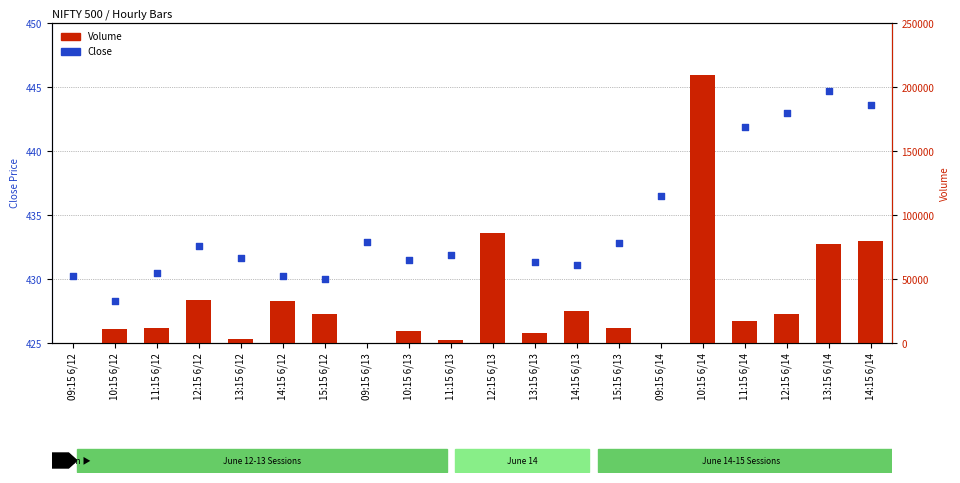

Which series reaches the minimum Y coordinate?

Volume